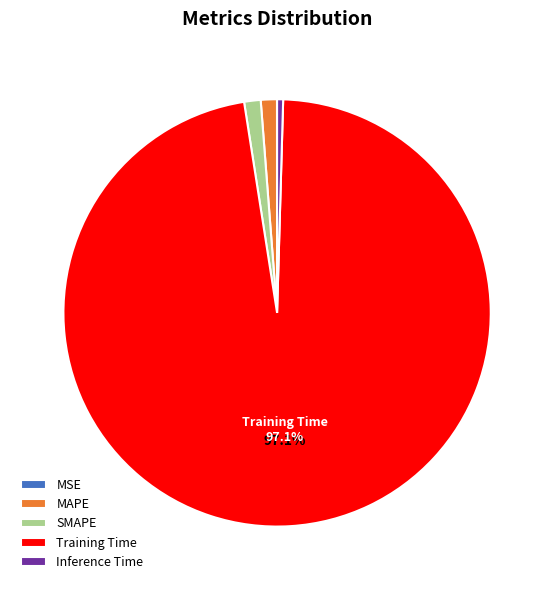

Which slice is the largest?

Training Time